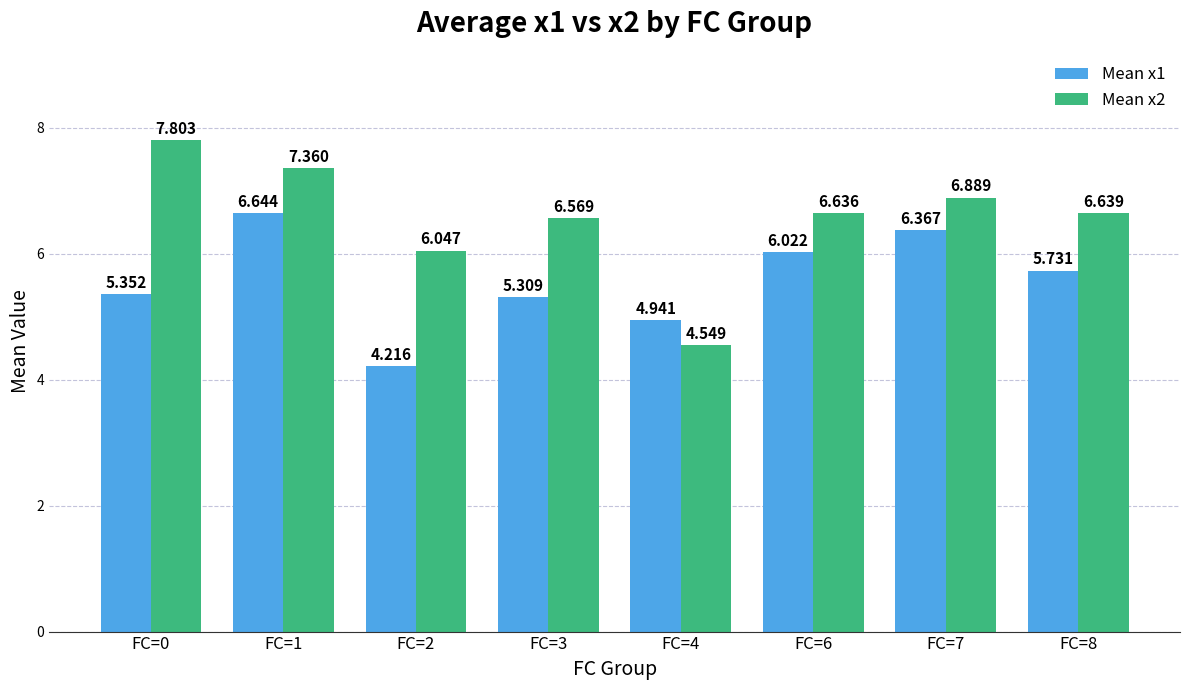

How many bars are there in total?

16